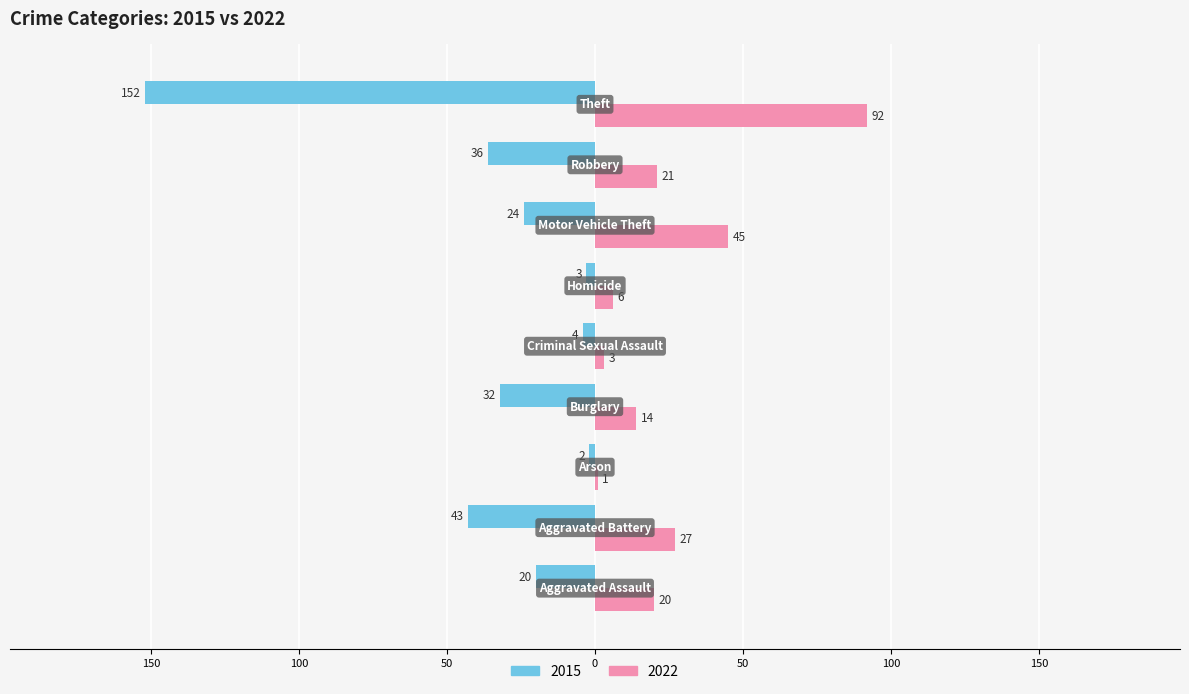

What are all the series names shown in the legend?

2015, 2022